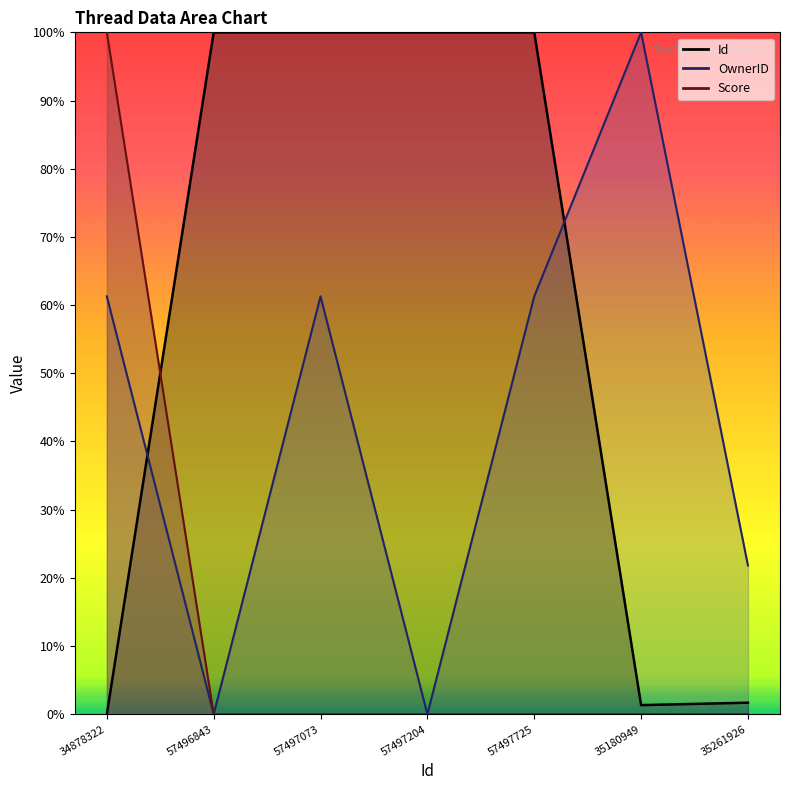

What is the total value across all series at 57496843?

100.0